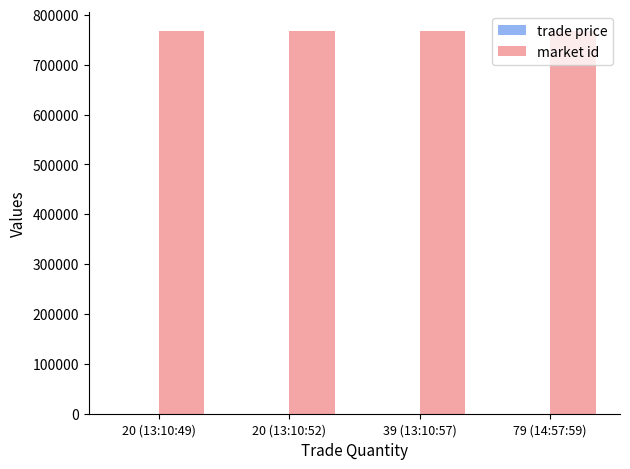

What is the sum of all market id values?

3072256